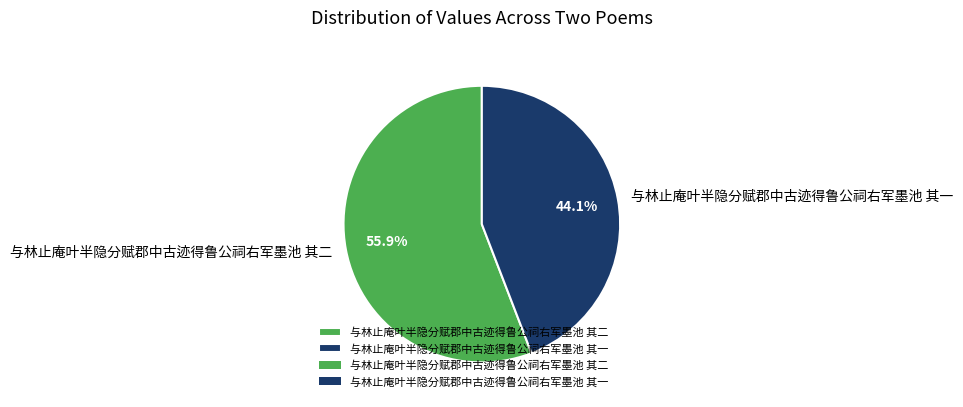

To the nearest percent, what portion does 与林止庵叶半隐分赋郡中古迹得鲁公祠右军墨池 其二 represent?

56%